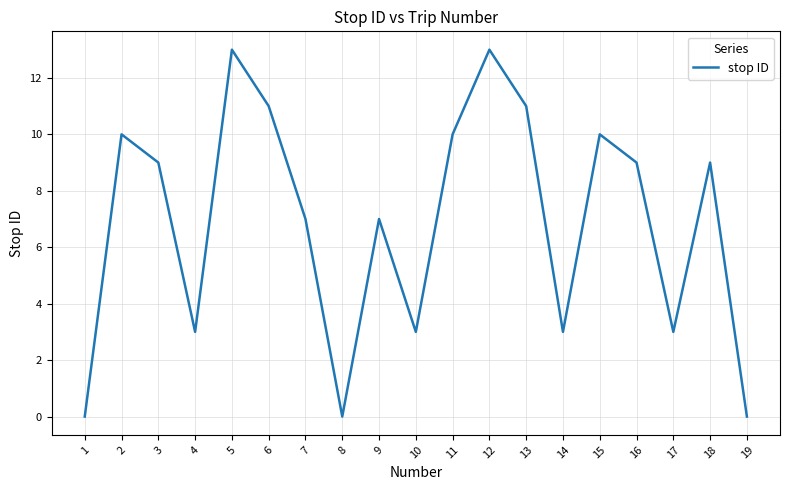

Is this an area chart (filled region under the line)?

No